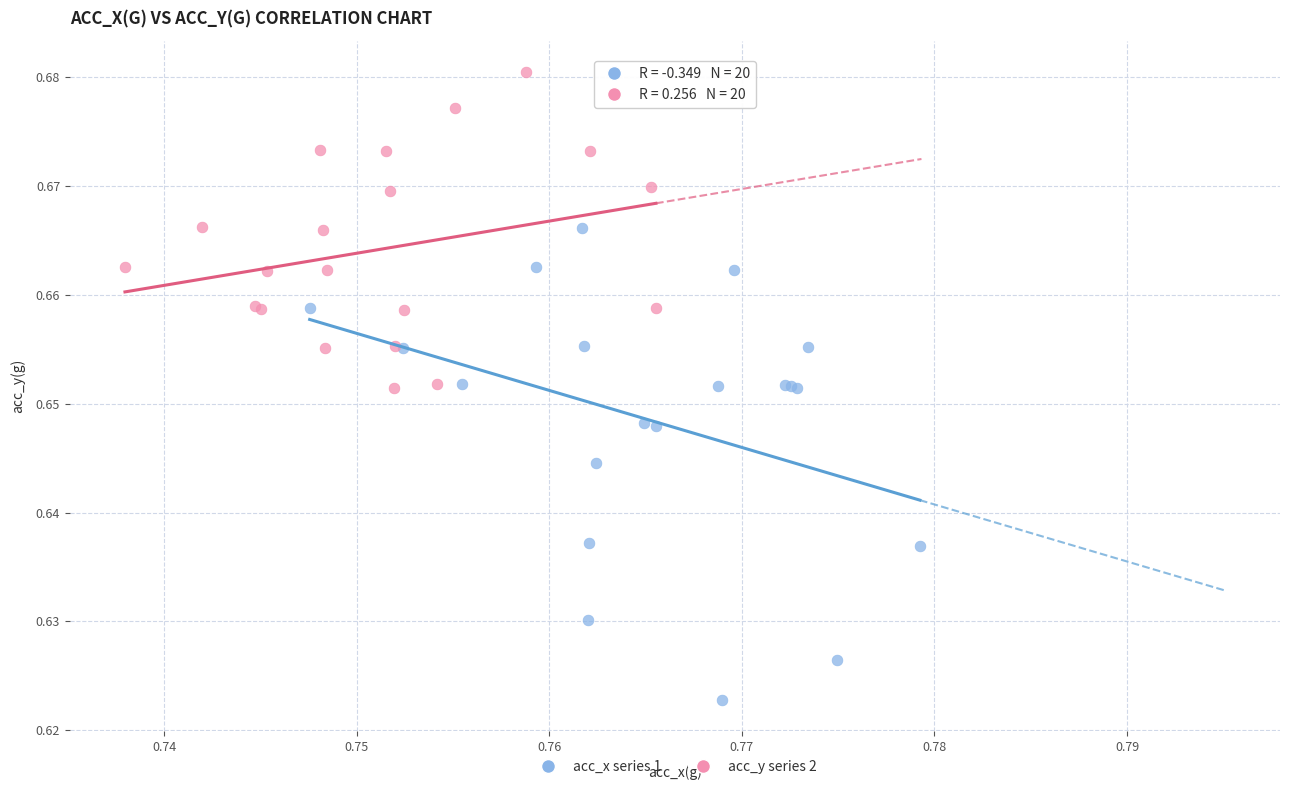

Which series contains the lowest Y value?

acc_x series 1